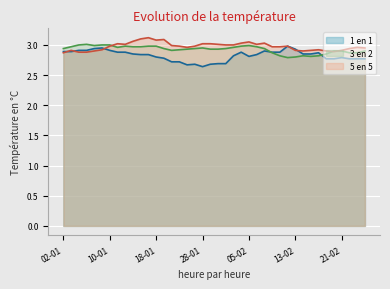

Is it true that 1 en 1 equals 4.8 at 15-02?

False